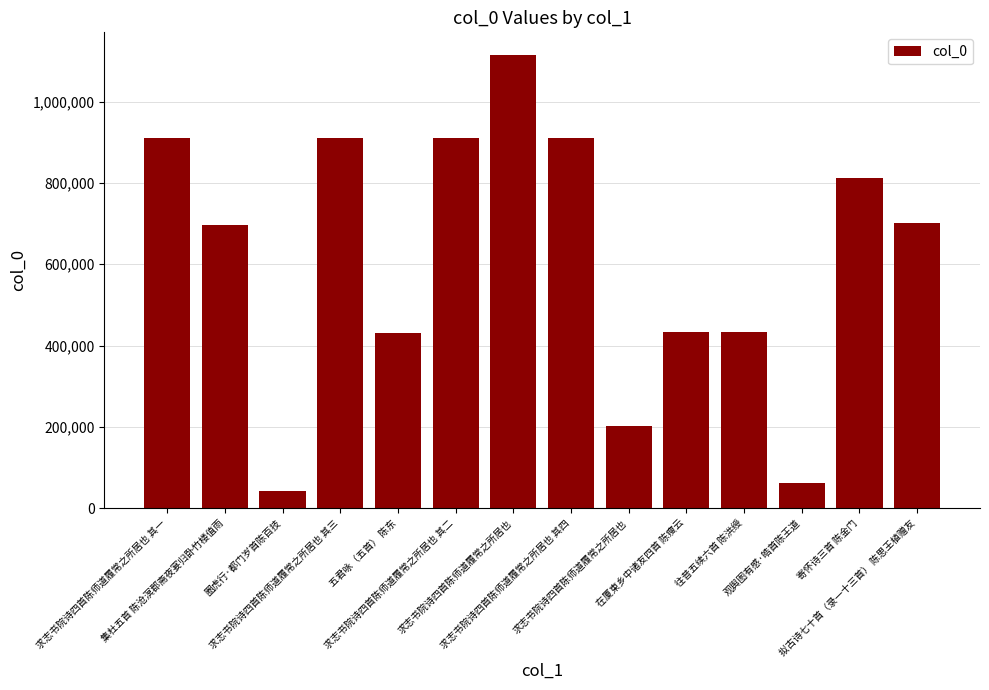

Which has a higher value, 观舆图有感·皓首陈王道 or 求志书院诗四首陈师道履常之所居也?

求志书院诗四首陈师道履常之所居也